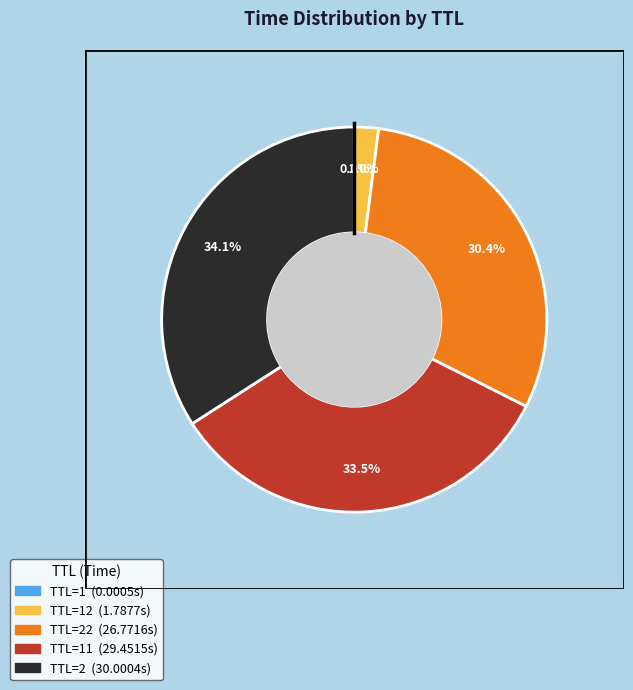

Does any single category account for the majority?

No